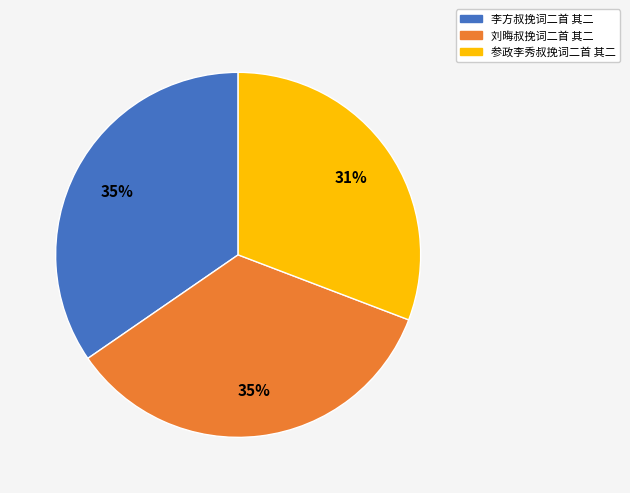

What is the smallest slice in the pie chart?

参政李秀叔挽词二首 其二